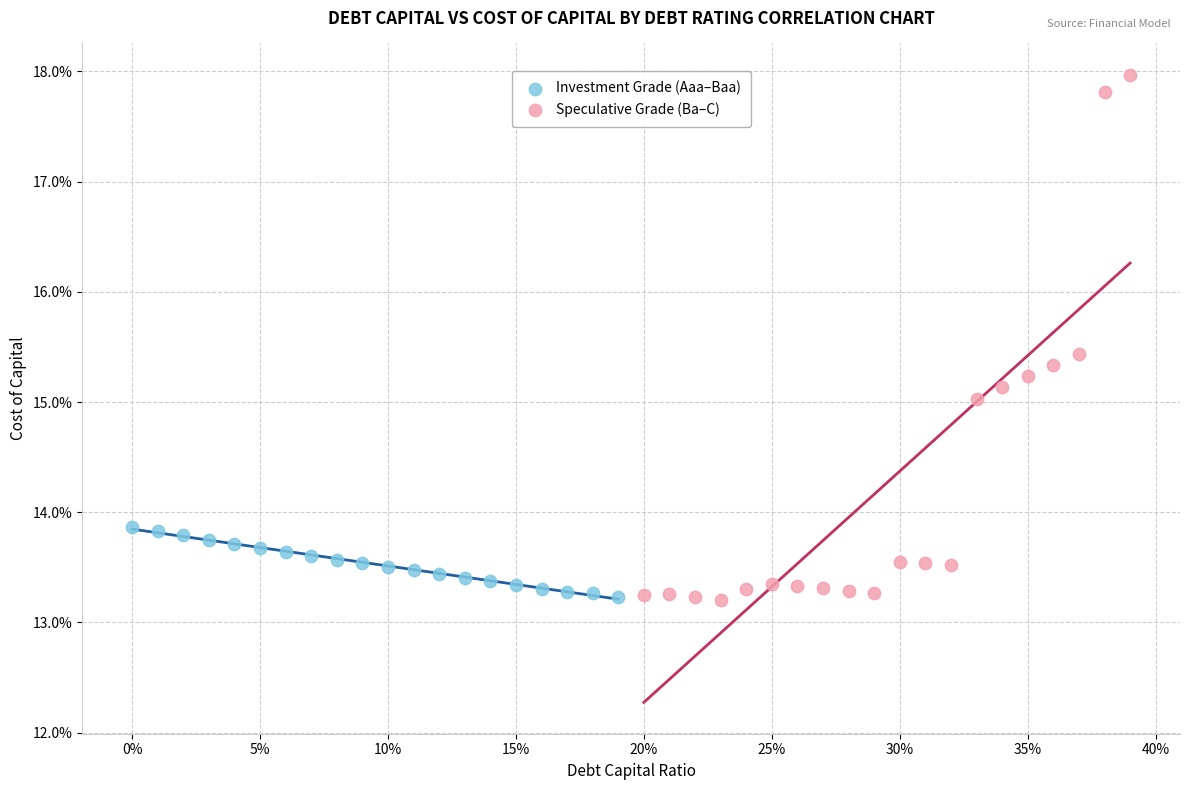

What are all the series names shown in the legend?

Investment Grade (Aaa–Baa), Speculative Grade (Ba–C)